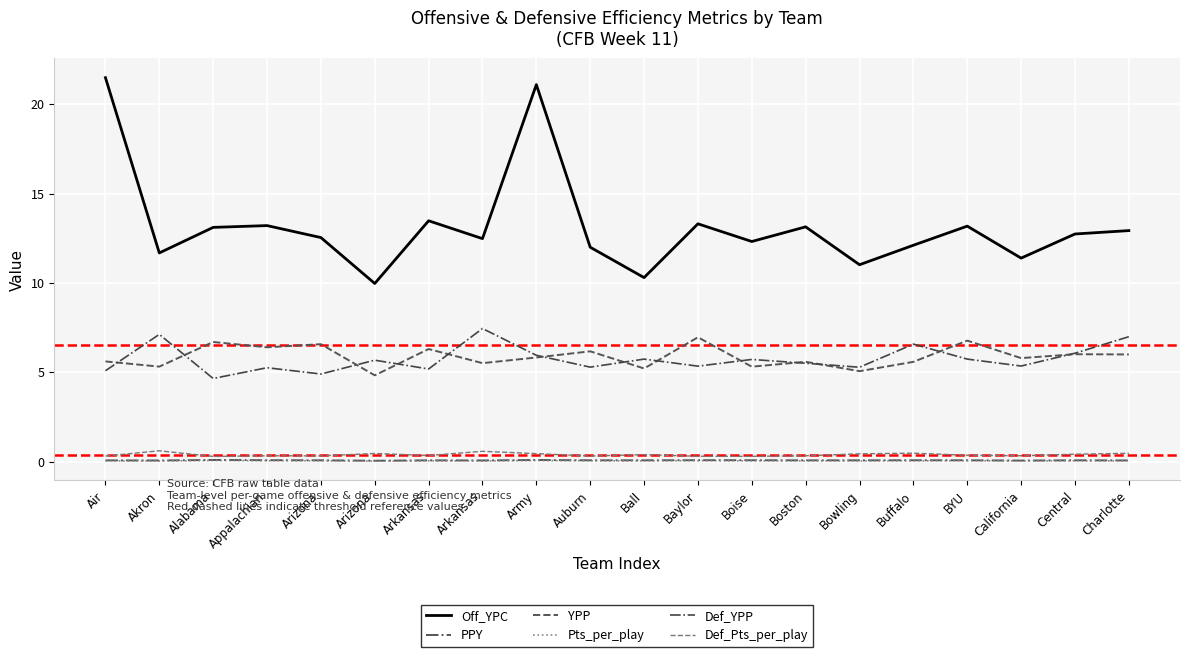

Is this an area chart (filled region under the line)?

No